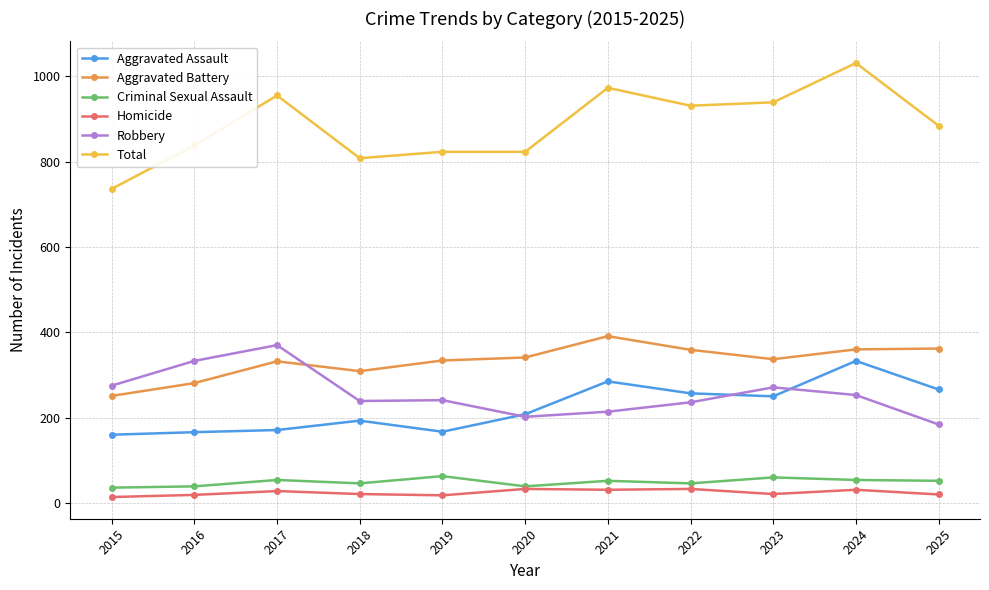

What is the maximum value for Aggravated Battery?

391